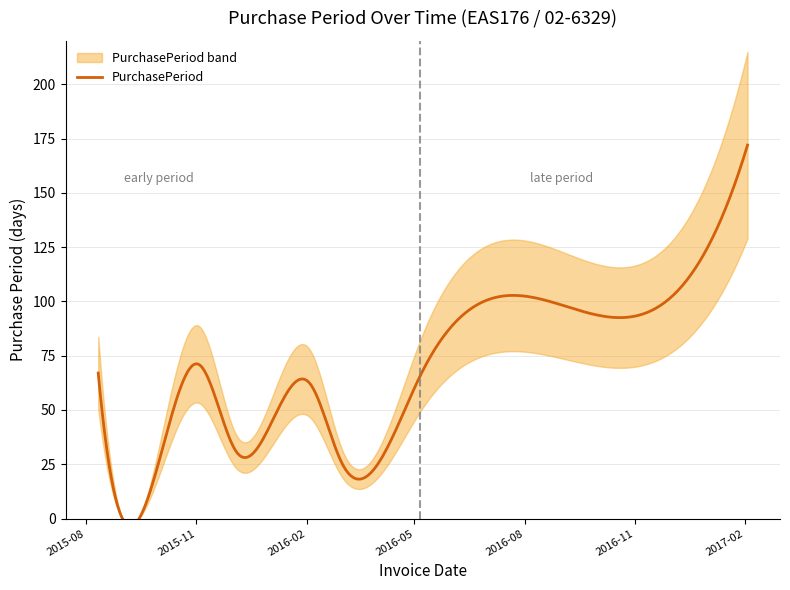

What is the value of the 3rd point from the left?

71